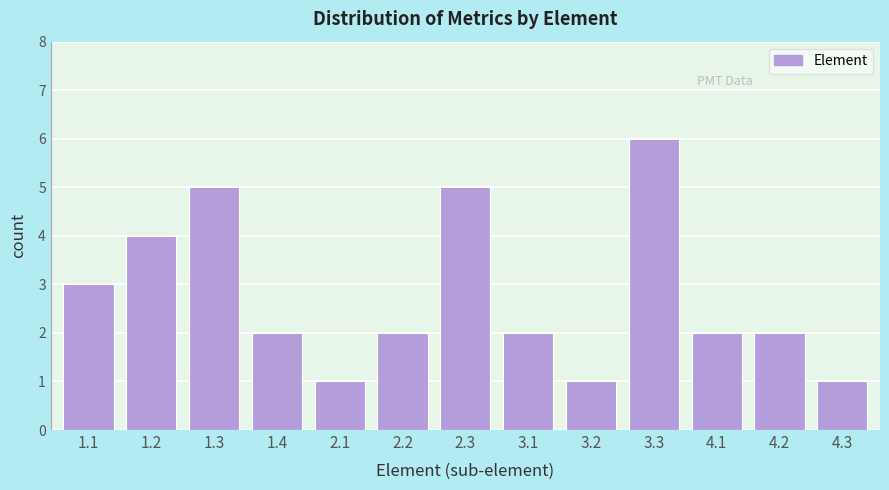

Reading left to right, extract all data points from this chart.

3	4	5	2	1	2	5	2	1	6	2	2	1